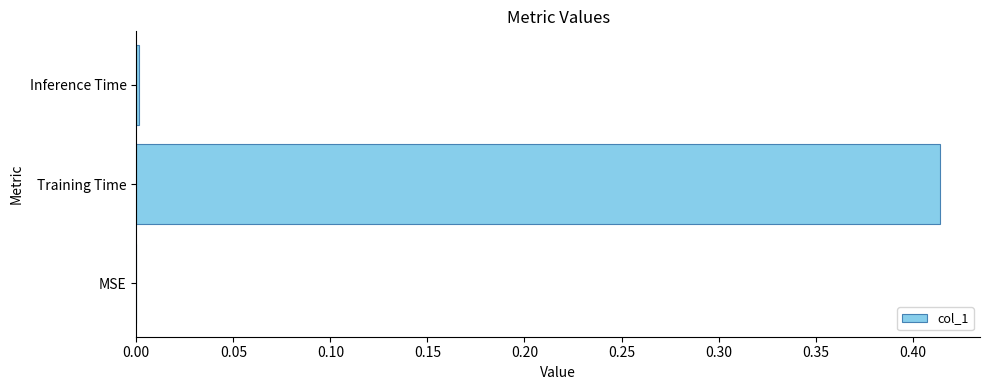

Count the number of data series in this chart.

1